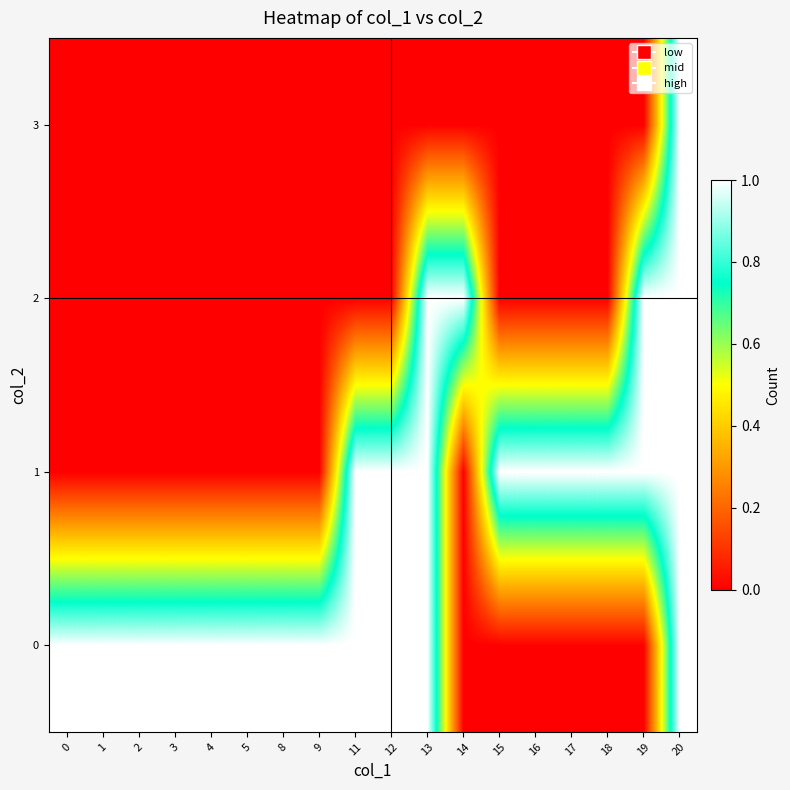

At 14, list the series in order from largest to smallest.

2, 0, 1, 3